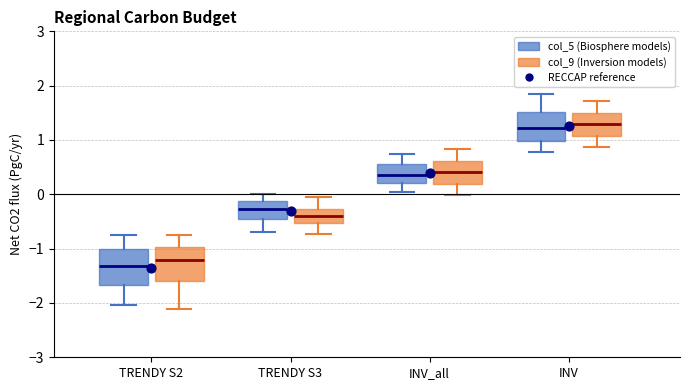

Reading left to right, transcribe this box plot: for each box, give where its median line is, the range the box spans, and where its two whiskers end, as read against the y-axis. The values are not printed on the chart, so give them approximately, as read against the axis.

TRENDY S2 (col_5 (Biosphere models)): median -1.3, box -1.7 to -1.0, whiskers -2.0 to -0.7
TRENDY S2 (col_9 (Inversion models)): median -1.2, box -1.6 to -1.0, whiskers -2.1 to -0.7
TRENDY S3 (col_5 (Biosphere models)): median -0.3, box -0.5 to -0.1, whiskers -0.7 to 0.0
TRENDY S3 (col_9 (Inversion models)): median -0.4, box -0.5 to -0.3, whiskers -0.7 to -0.1
INV_all (col_5 (Biosphere models)): median 0.4, box 0.2 to 0.6, whiskers 0.0 to 0.7
INV_all (col_9 (Inversion models)): median 0.4, box 0.2 to 0.6, whiskers 0.0 to 0.8
INV (col_5 (Biosphere models)): median 1.2, box 1.0 to 1.5, whiskers 0.8 to 1.9
INV (col_9 (Inversion models)): median 1.3, box 1.1 to 1.5, whiskers 0.9 to 1.7